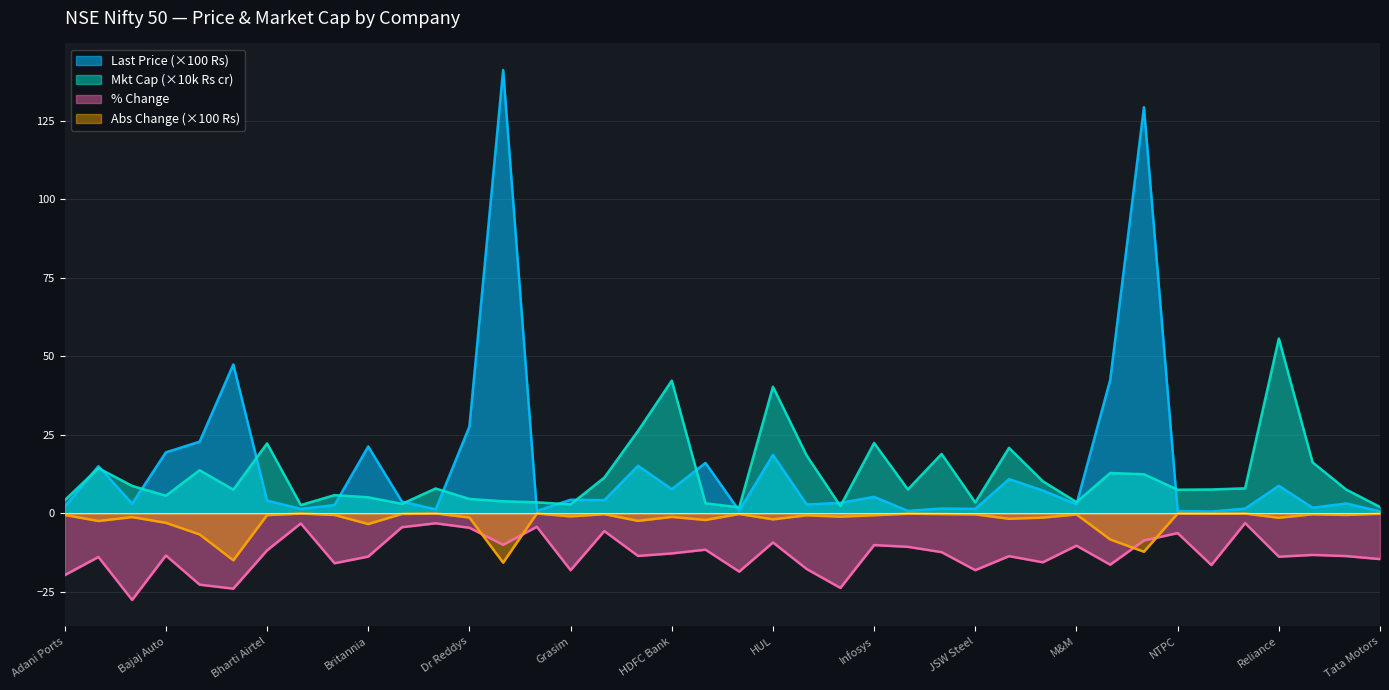

Rank the series at Reliance from highest to lowest value.

Mkt Cap (×10k Rs cr), Last Price (×100 Rs), Abs Change (×100 Rs), % Change